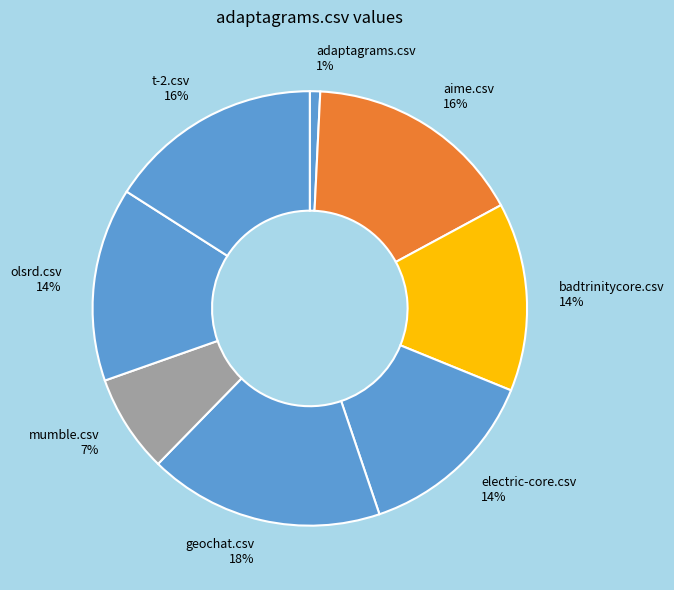

Is there any slice that represents more than half of the pie?

No